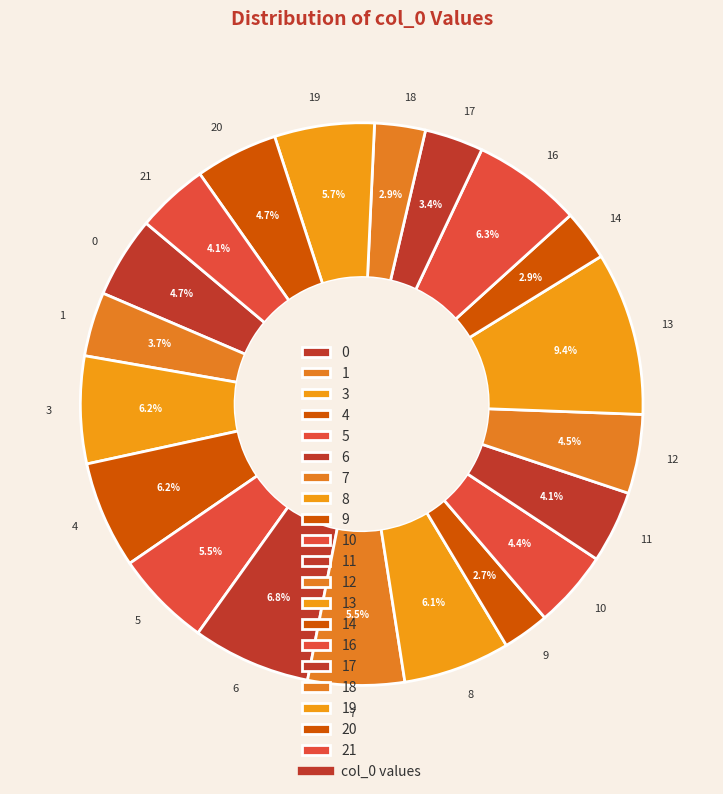

How many segments does this pie chart have?

20